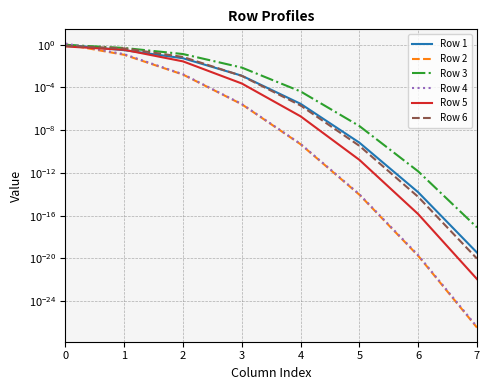

Is it true that Row 1 equals 0.0 at 3?

True